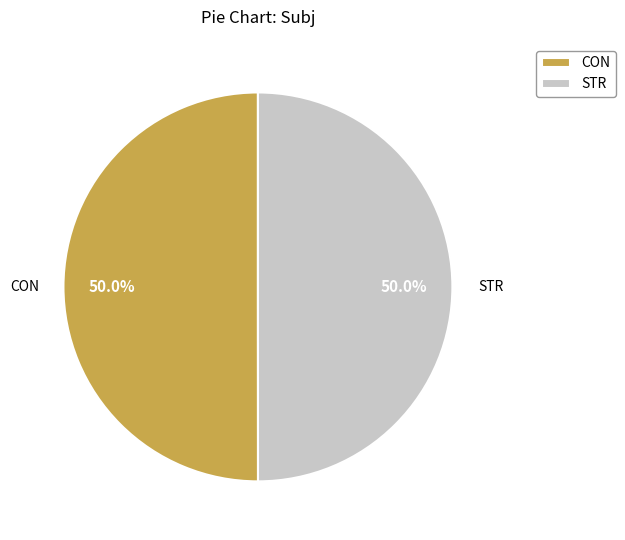

Count the number of slices in the pie.

2